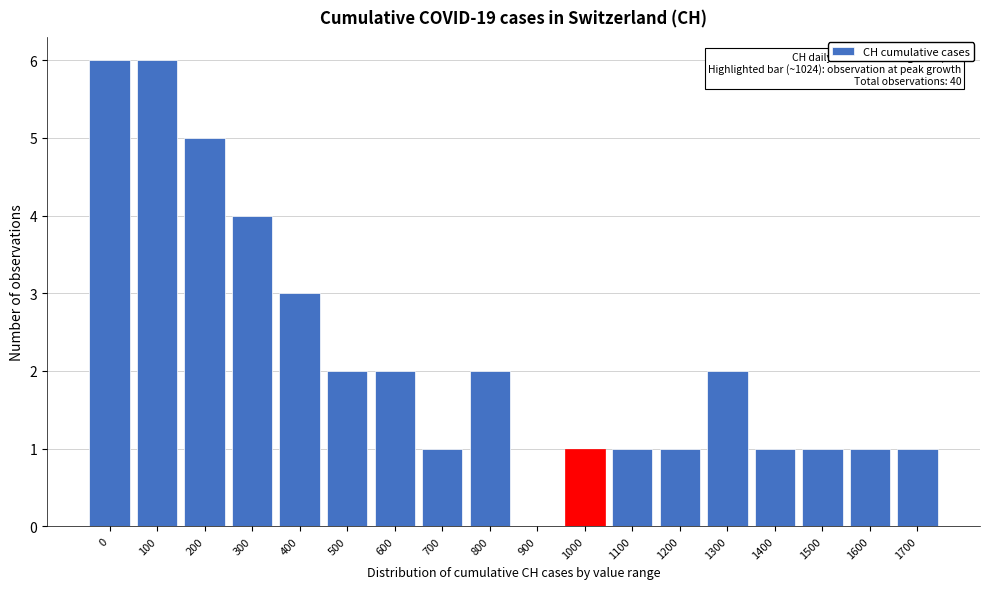

Reading left to right, what are all the values shown in this chart?

0=6	100=6	200=5	300=4	400=3	500=2	600=2	700=1	800=2	900=0	1000=1	1100=1	1200=1	1300=2	1400=1	1500=1	1600=1	1700=1